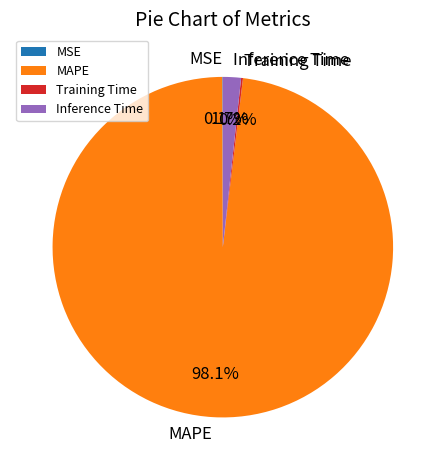

What is the majority slice?

MAPE